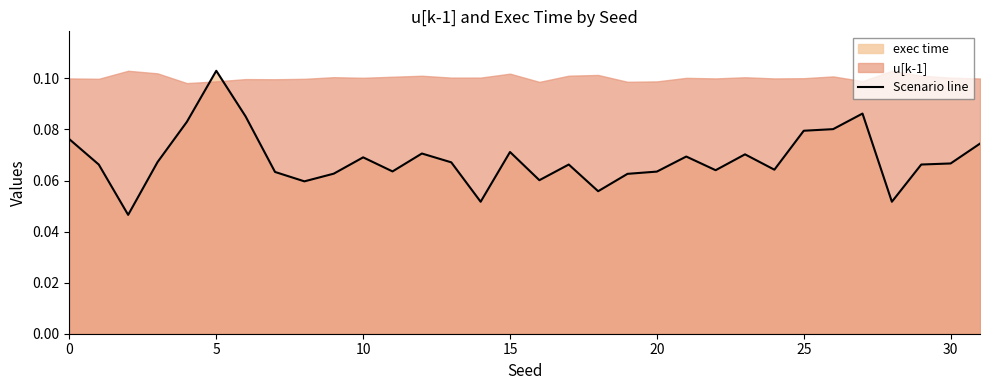

Which category has the highest value in the Scenario line series?

5